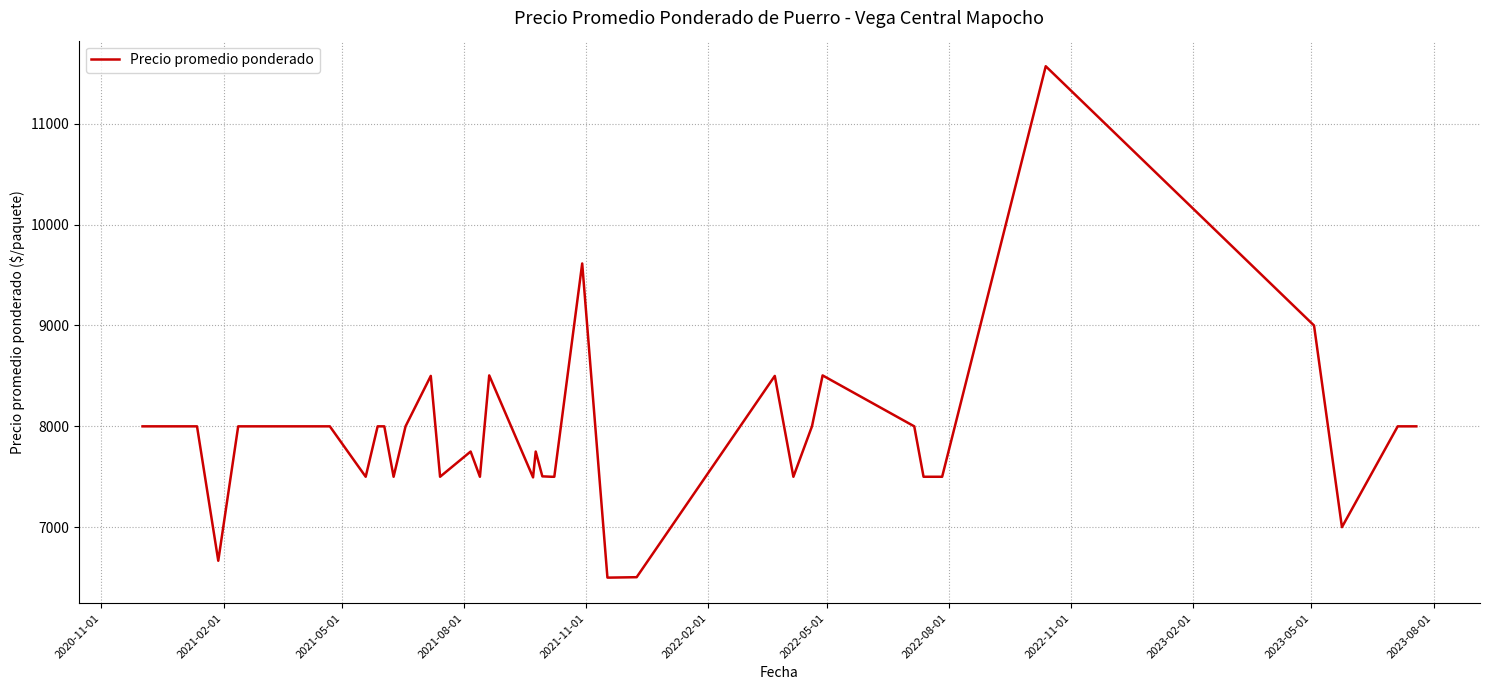

What is the difference between the maximum and minimum values?

5071